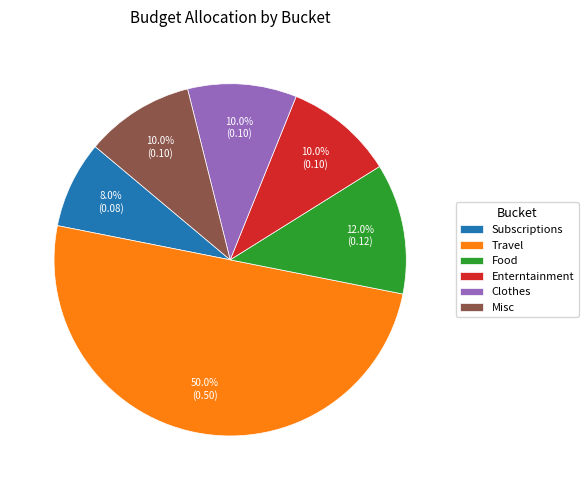

Is it true that Clothes is 10% of the pie?

True